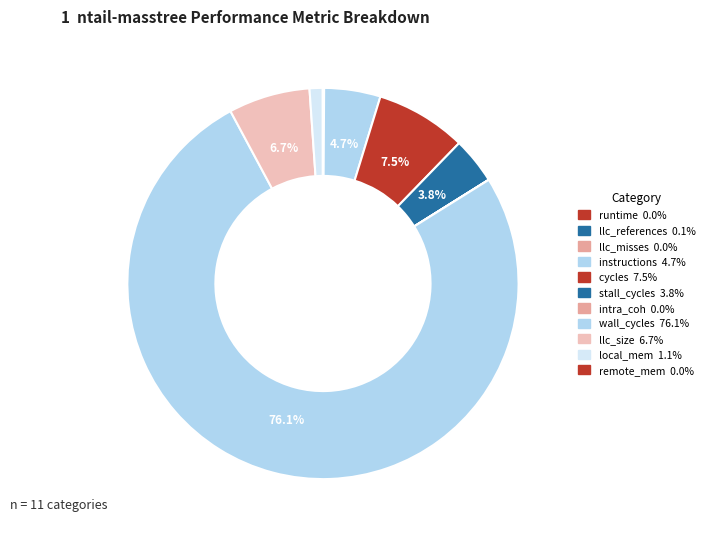

Count the number of slices in the pie.

11